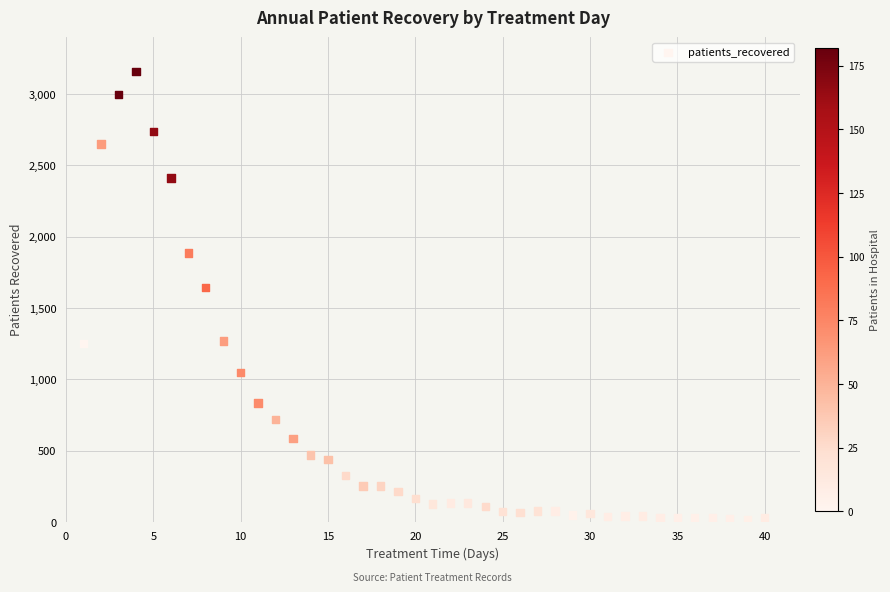

What is the range of Y values (max minus min)?

3145